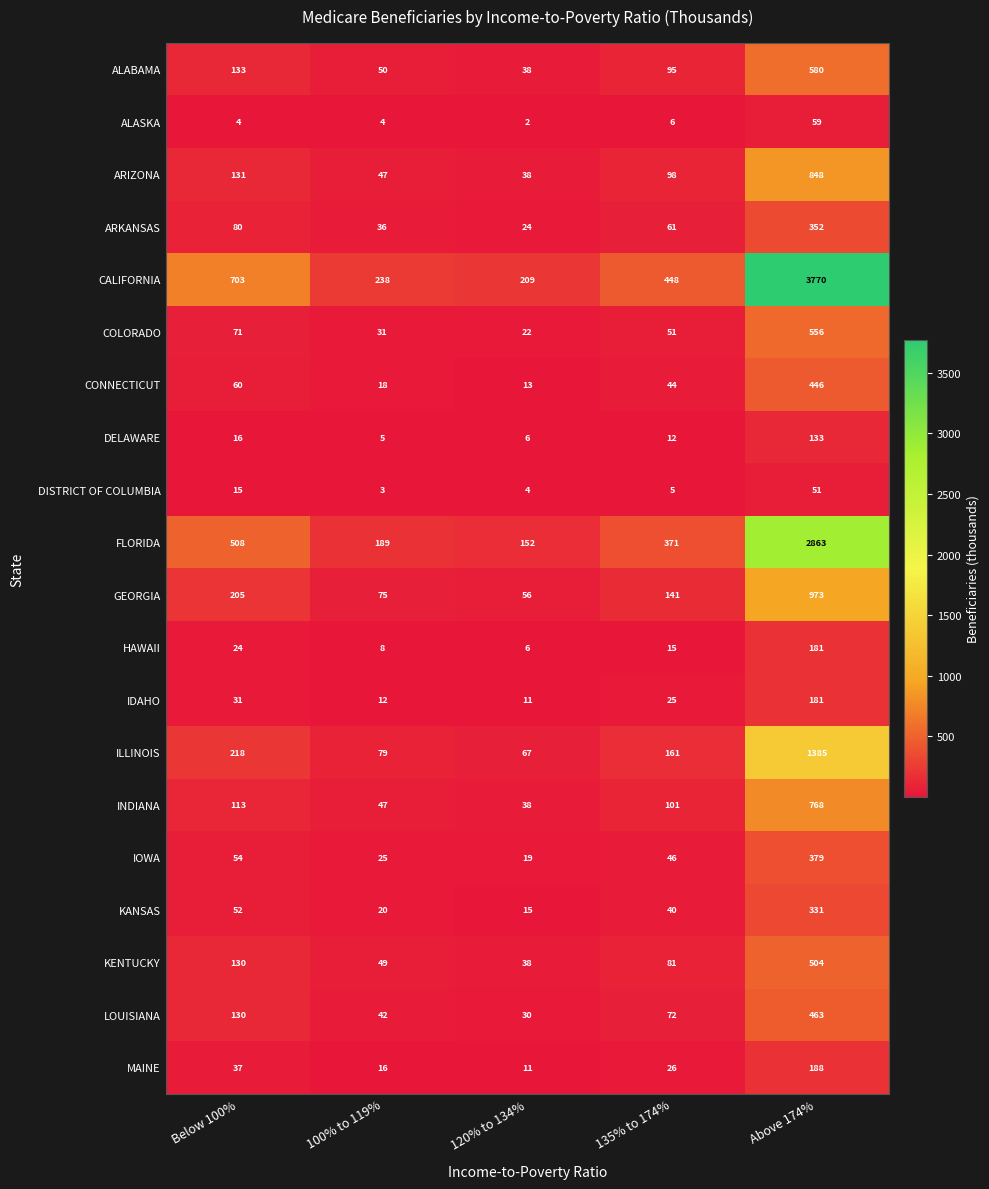

Is it true that GEORGIA equals 63 at Below 100%?

False